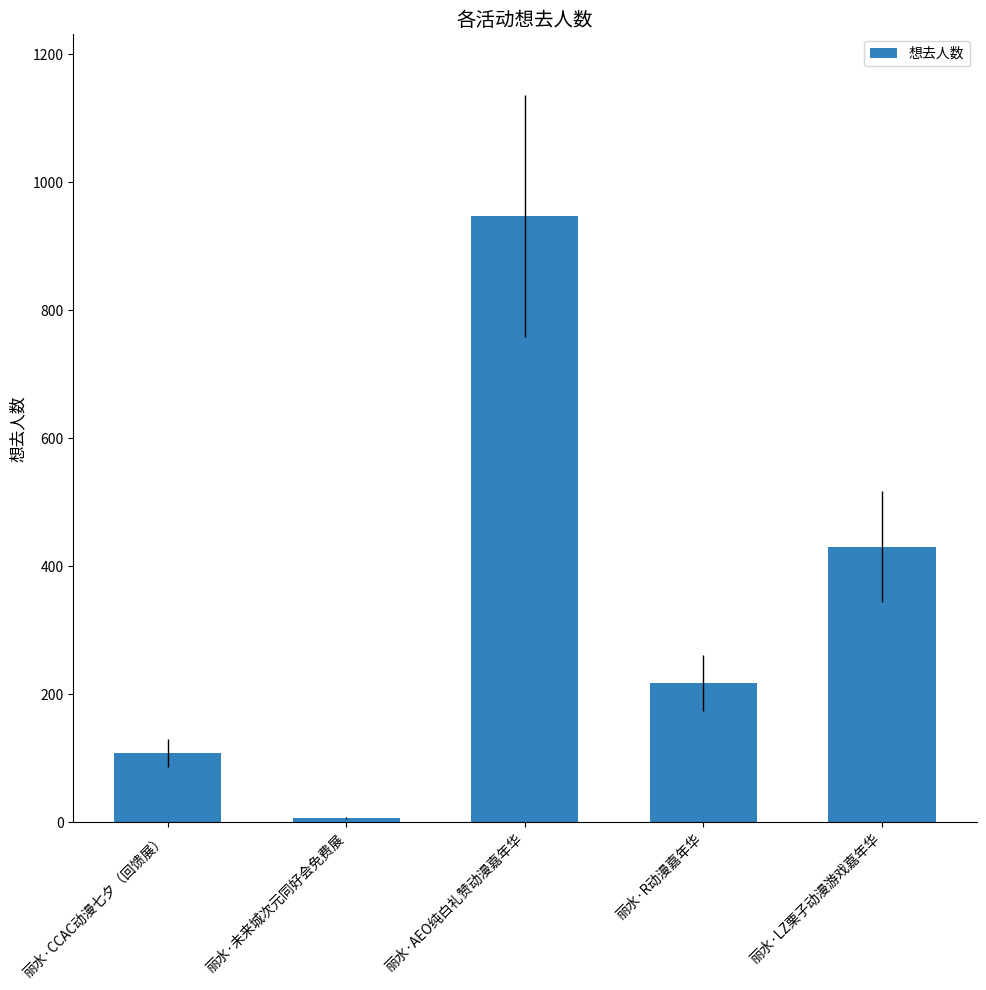

Rank the categories by value from lowest to highest.

丽水·未来城次元同好会免费展, 丽水·CCAC动漫七夕（回馈展）, 丽水·R动漫嘉年华, 丽水·LZ栗子动漫游戏嘉年华, 丽水·AEO纯白礼赞动漫嘉年华